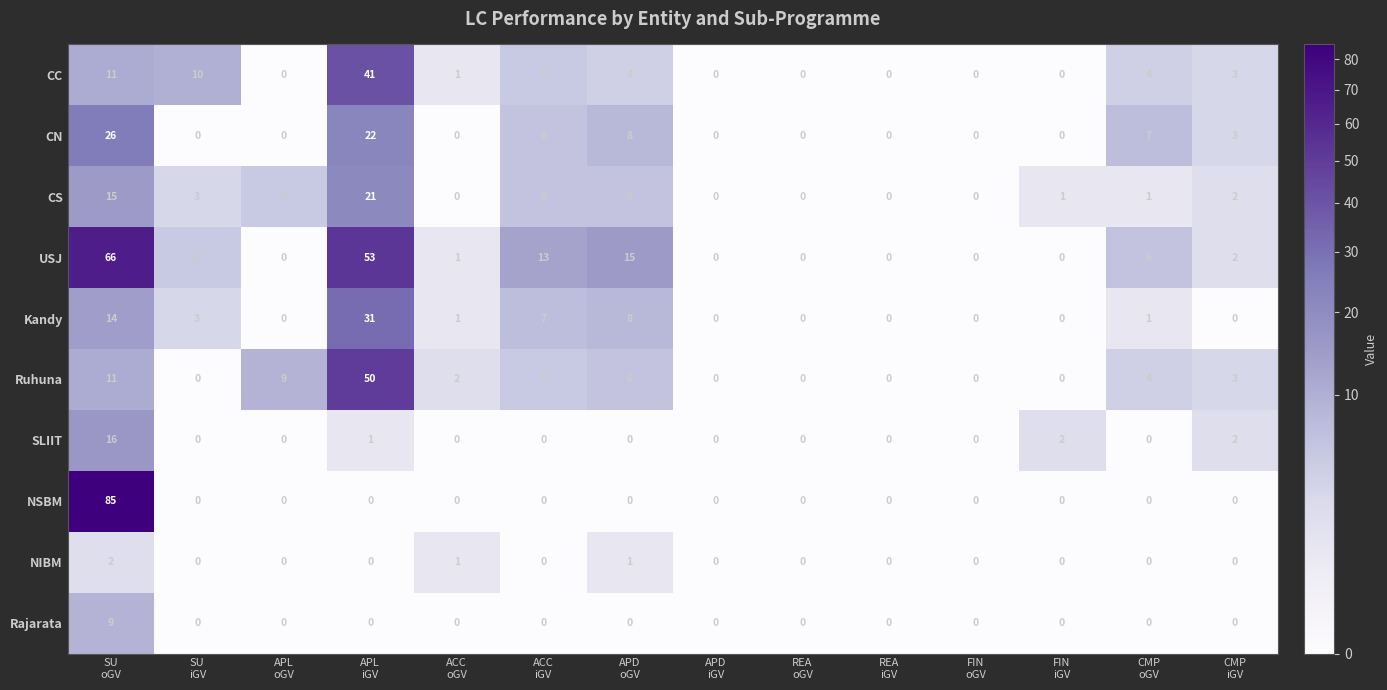

Which series has the largest range (max minus min)?

NSBM